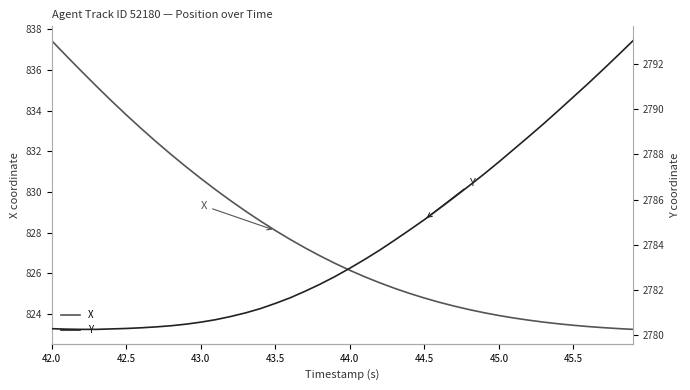

Which series has the widest spread of values?

X